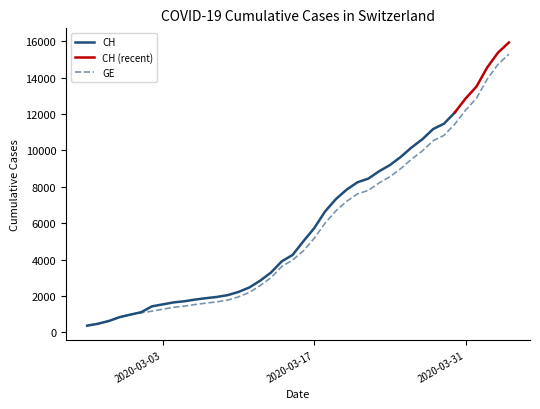

Is this an area chart (filled region under the line)?

No